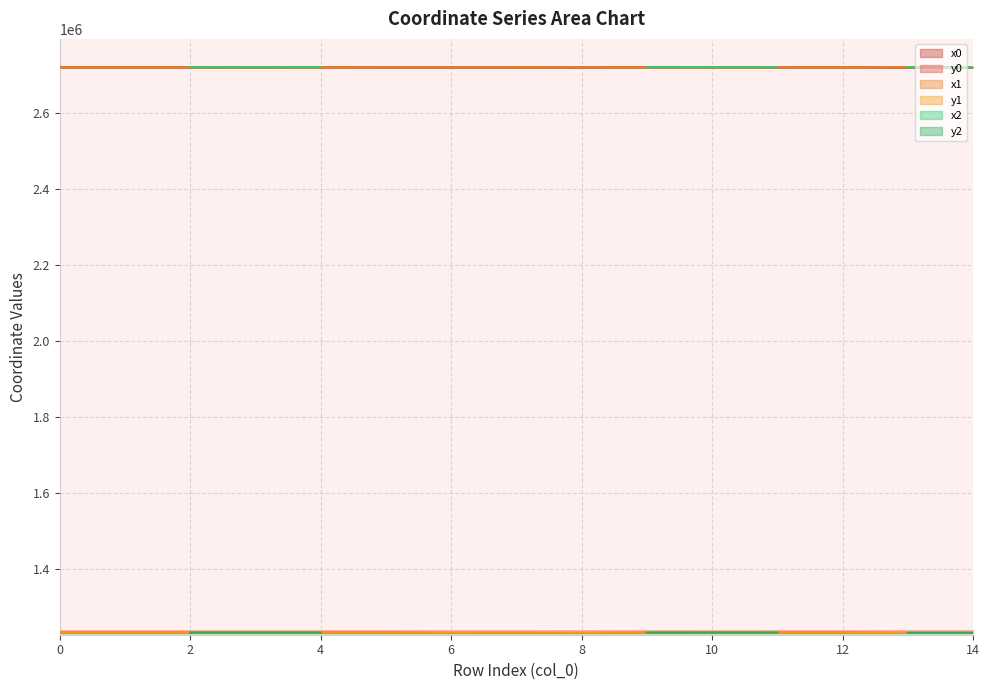

At how many categories does at least one series exceed 1327832?

15